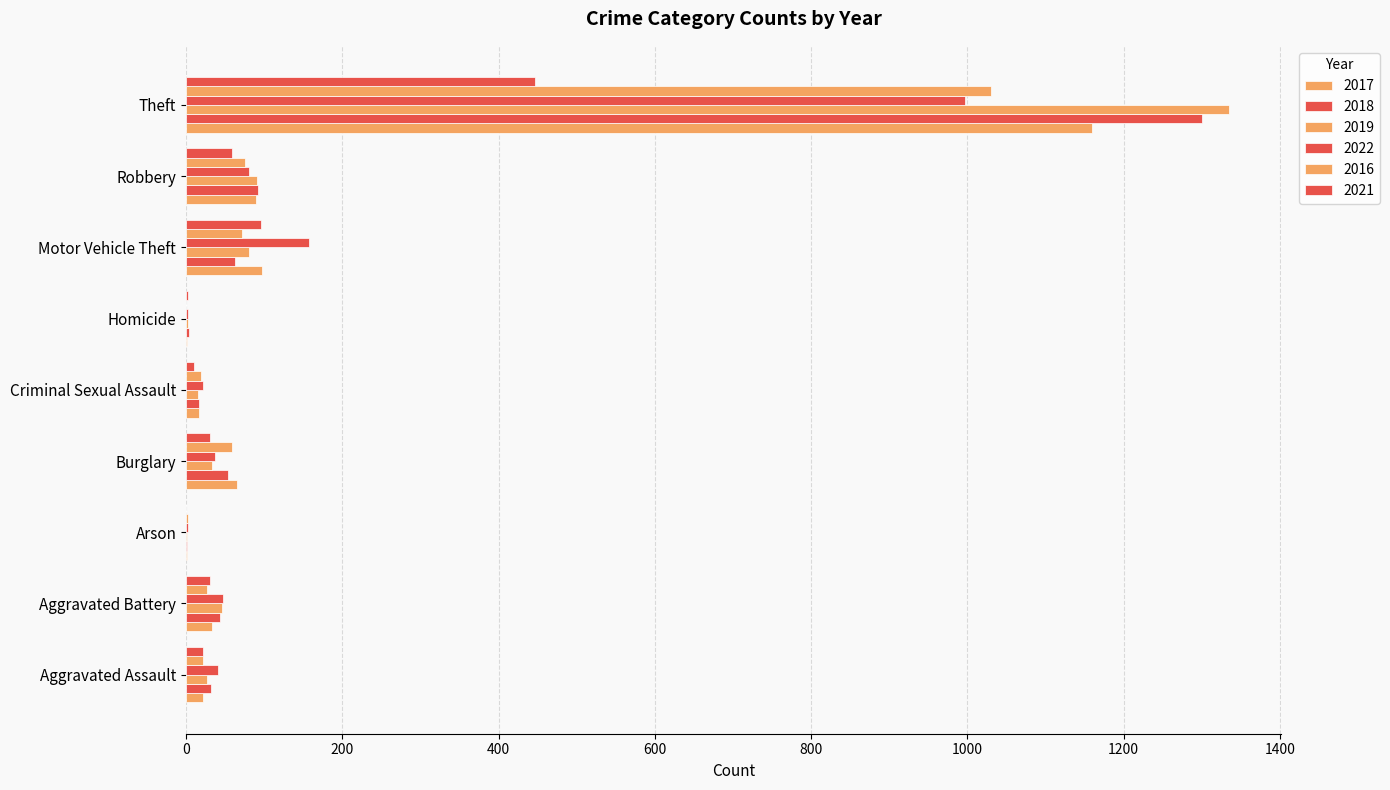

What value does the 2017 series have at Motor Vehicle Theft, to the nearest 100?

100